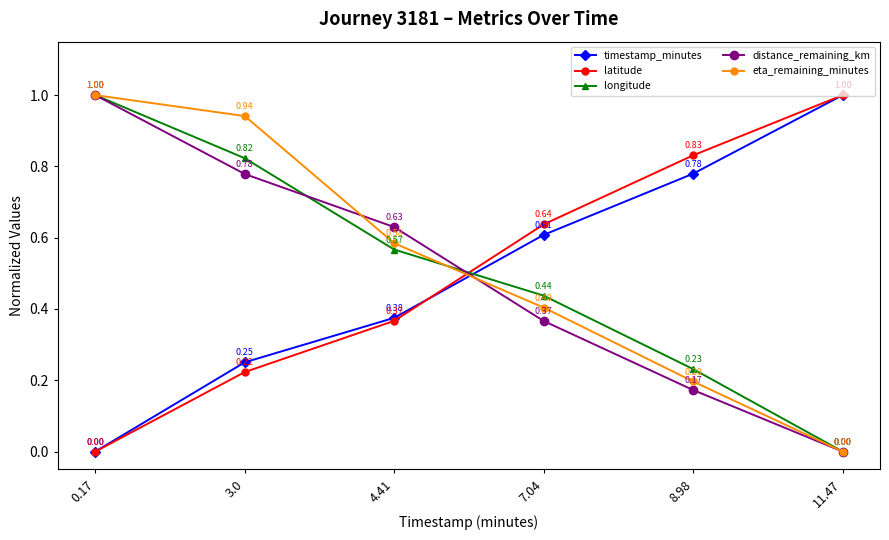

What is the sum of all timestamp_minutes values?

3.0